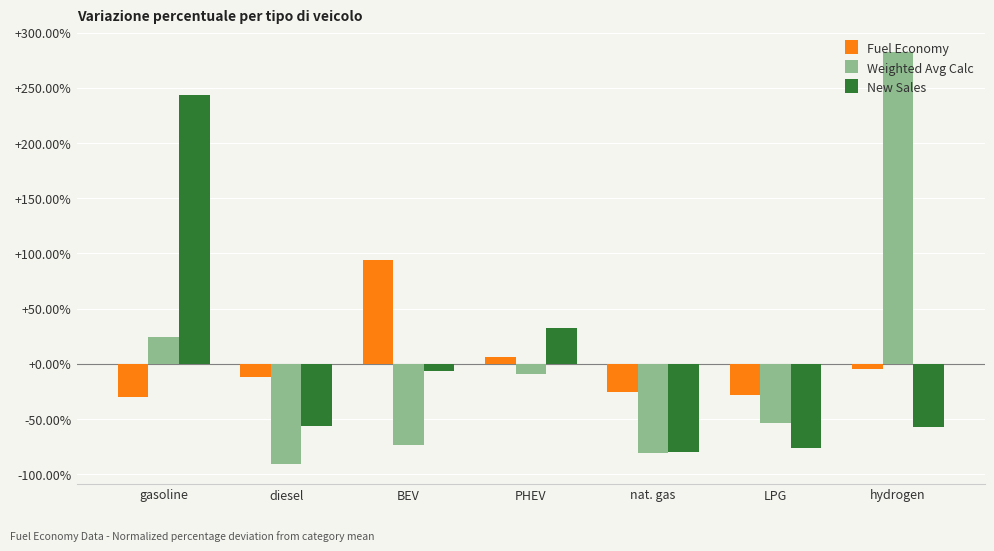

What is the label of the 1st bar from the left?

gasoline